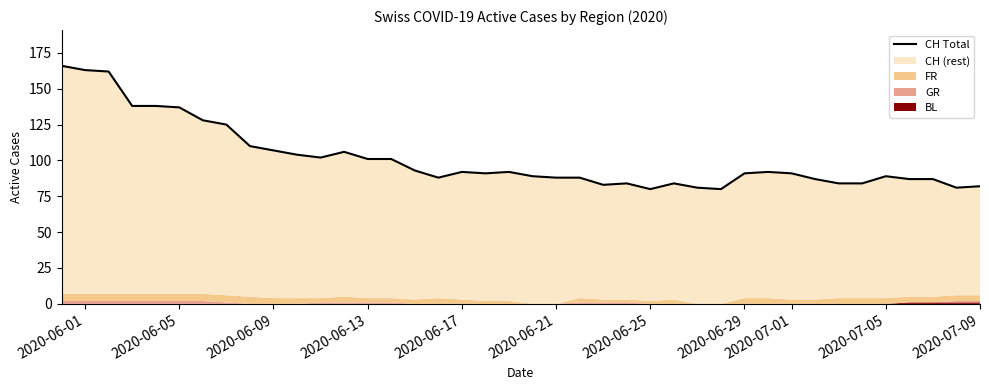

The value at 2020-06-29 is 91. True or false?

True